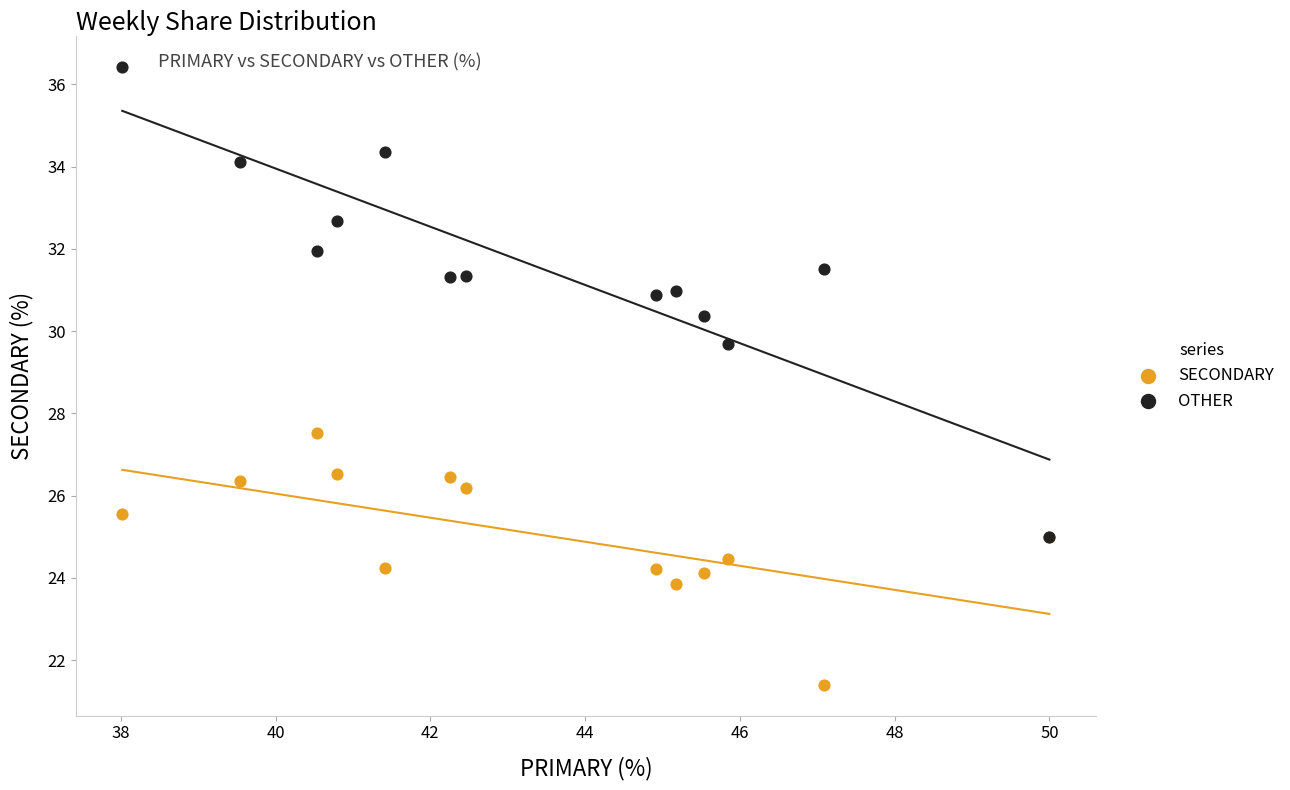

Which series reaches the maximum Y coordinate?

OTHER